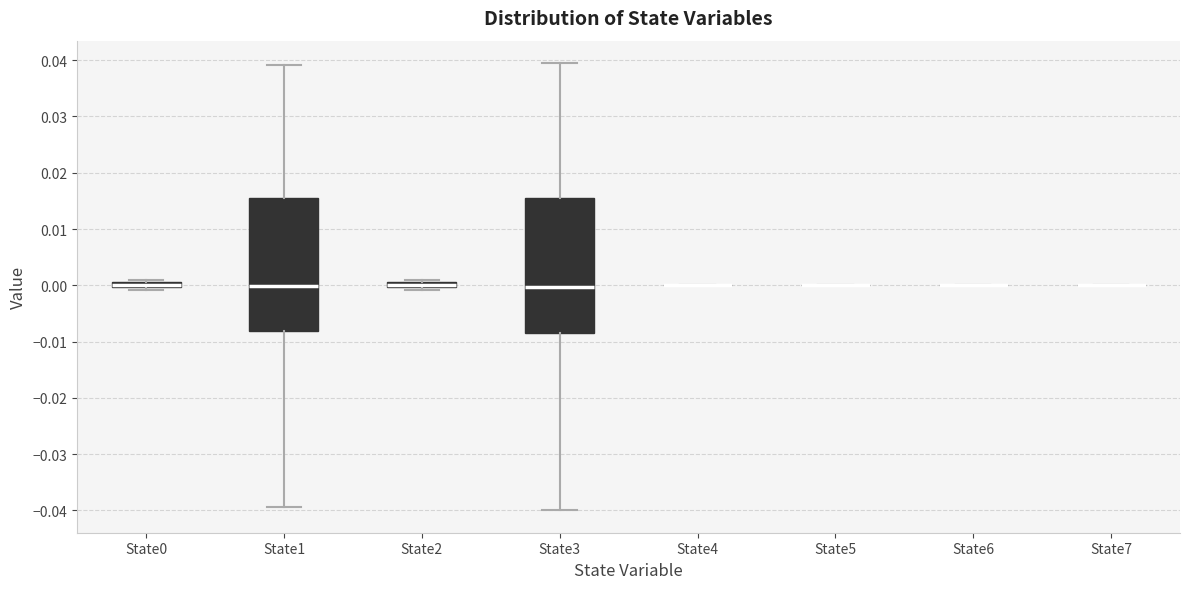

Where does the median line of the box for State3 sit on the y-axis? The values are not printed on the chart, so give them approximately, as read against the axis.

0.000